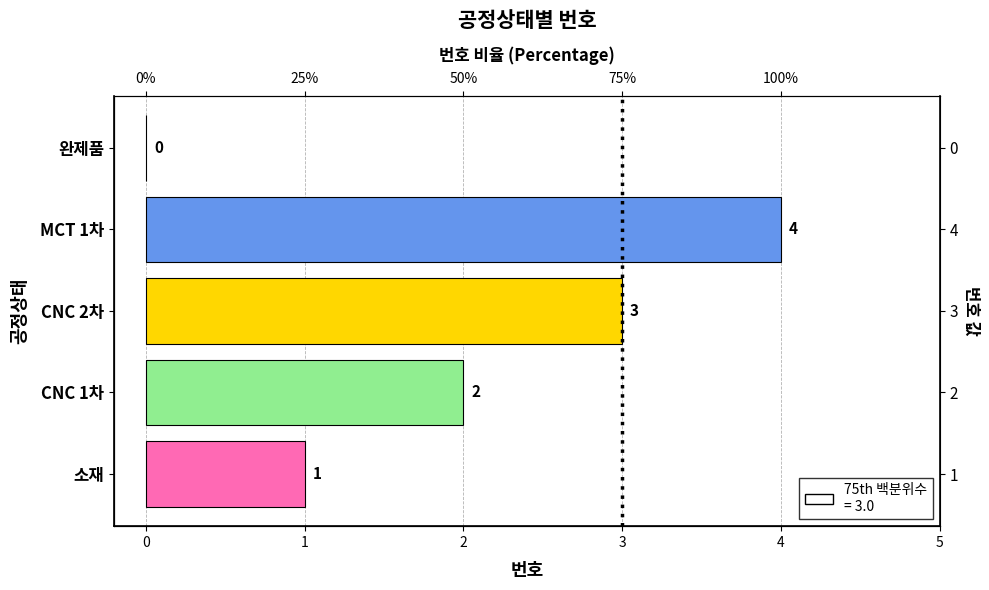

How many values are below 2?

2